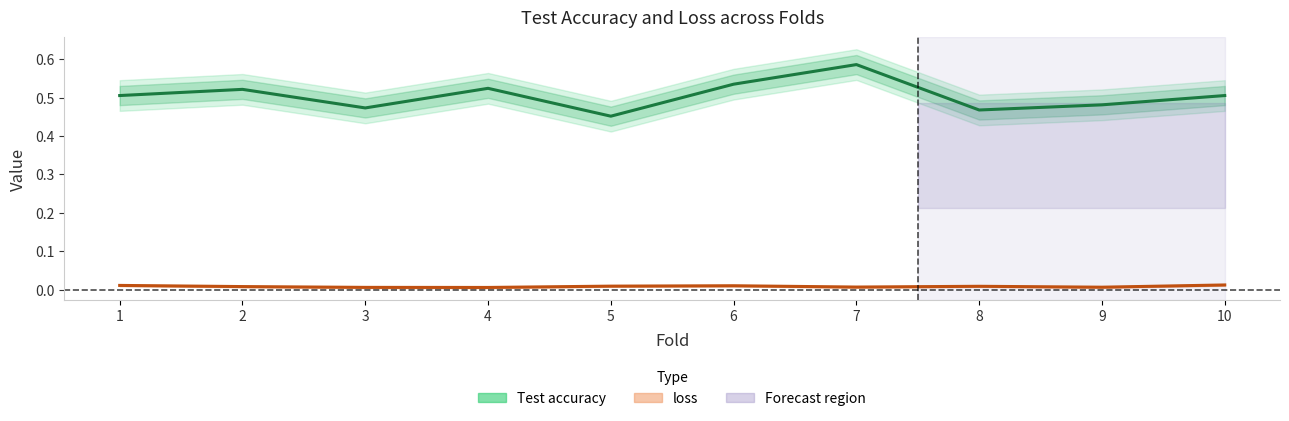

Reading left to right, list all the values displayed in this chart.

Test accuracy: 1=0.5	2=0.5	3=0.5	4=0.5	5=0.5	6=0.5	7=0.6	8=0.5	9=0.5	10=0.5
loss: 1=0.0	2=0.0	3=0.0	4=0.0	5=0.0	6=0.0	7=0.0	8=0.0	9=0.0	10=0.0